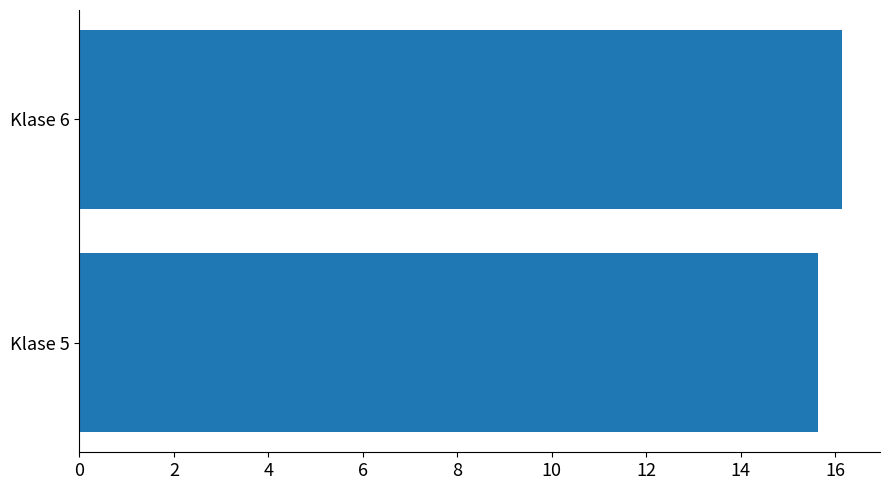

True or false: the data shows 16.1 at Klase 6.

True